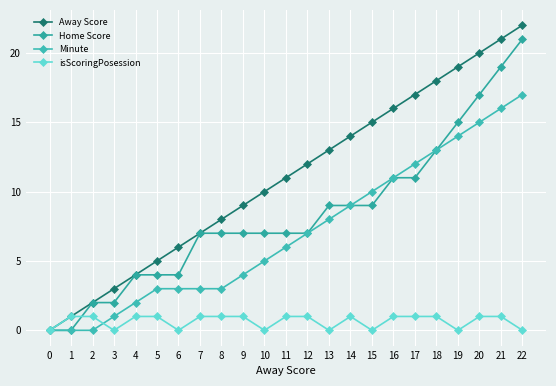

What is the difference between the highest and lowest values at 18?

17